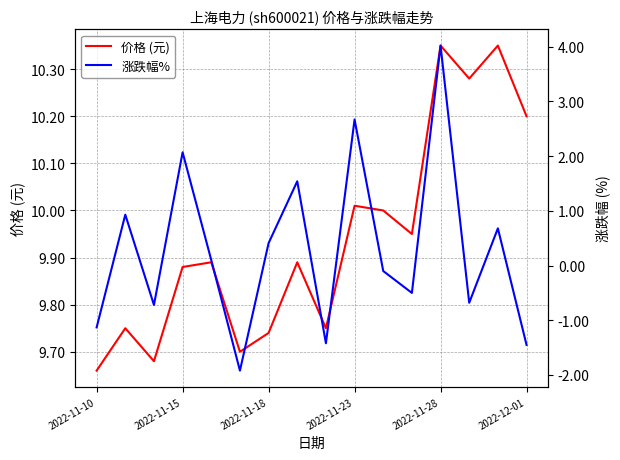

True or false: 涨跌幅% has a value of -0.1 at 10.

True